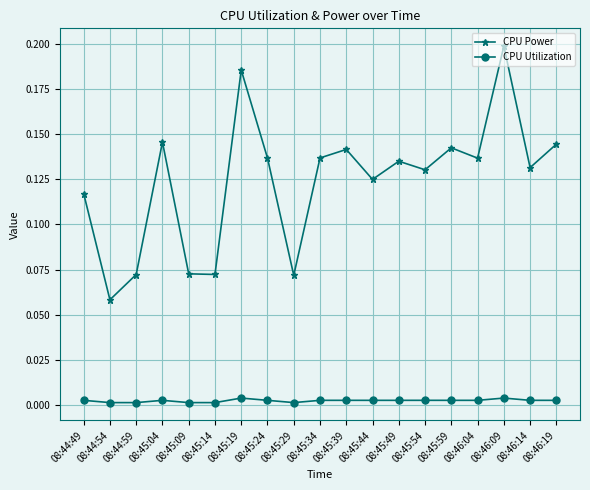

At which category is the sum across all series the highest?

08:46:09